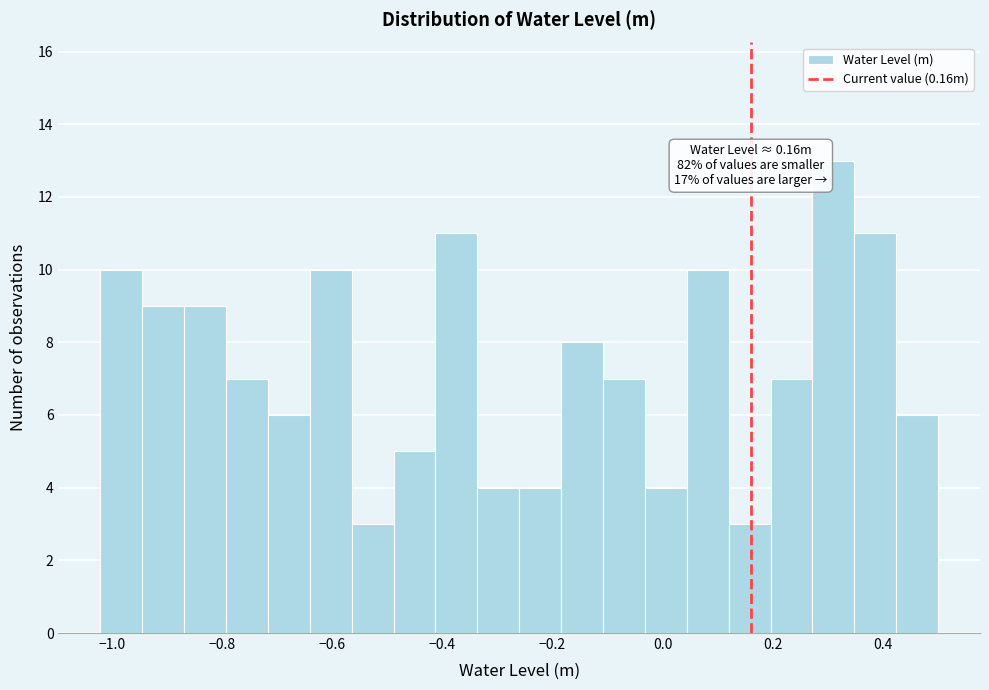

Around what value on the x-axis is the tallest bar? Give the approximate position of its centre, as read against the axis.

0.30